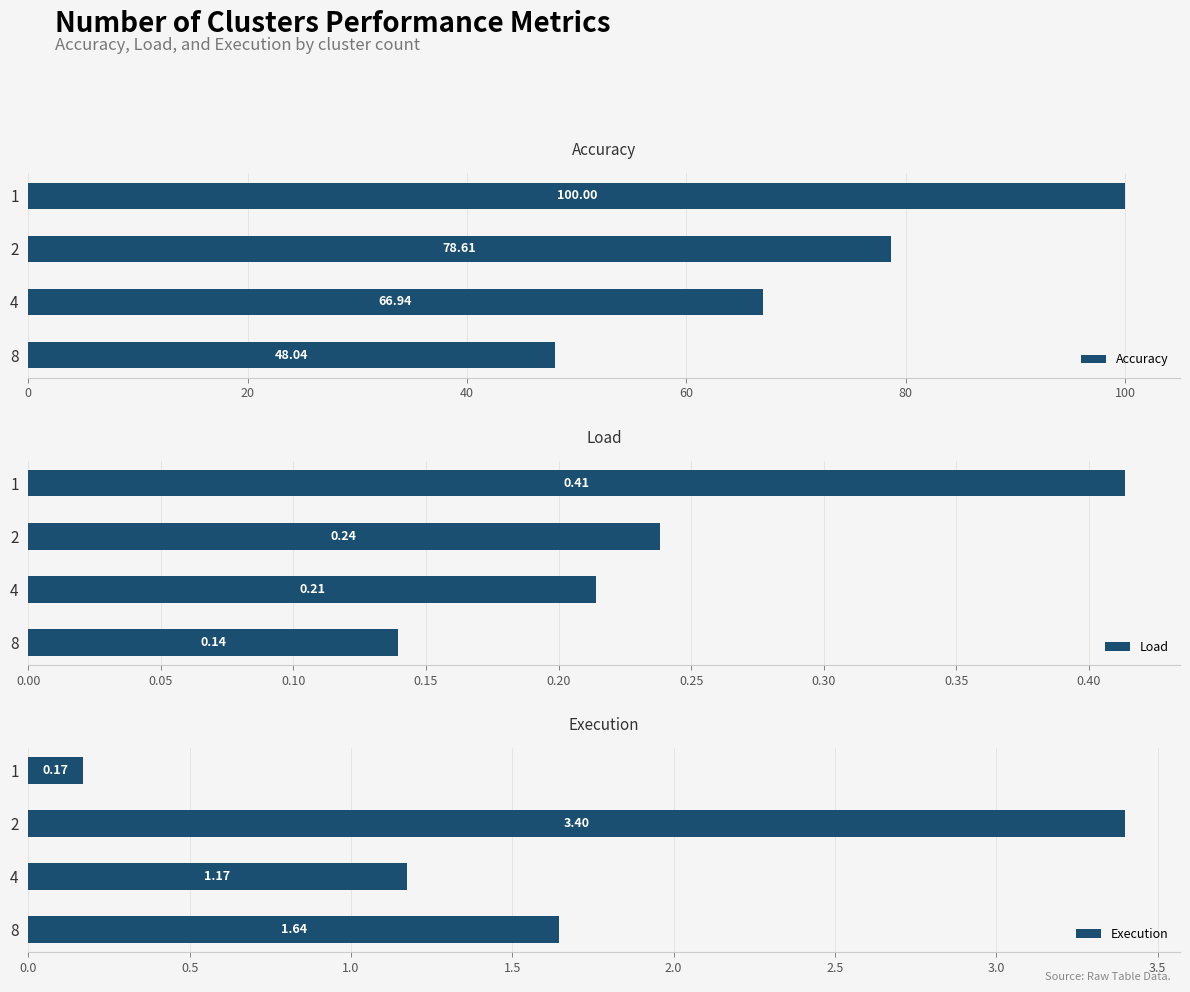

Reading left to right, transcribe all the data shown in this chart.

Accuracy: 0=100.0	20=78.6	40=66.9	60=48.0
Load: 0=0.4	20=0.2	40=0.2	60=0.1
Execution: 0=0.2	20=3.4	40=1.2	60=1.6